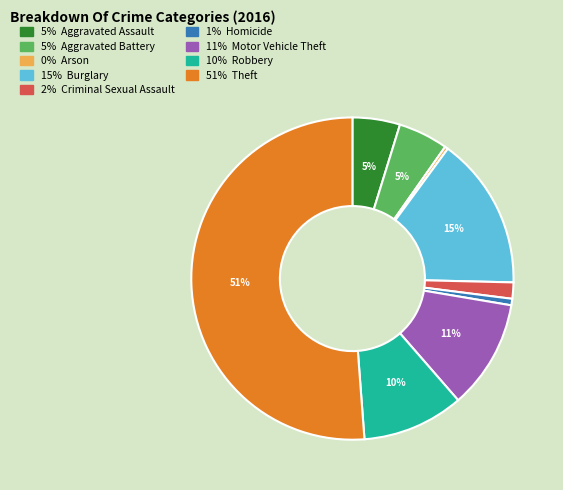

How many segments does this pie chart have?

9